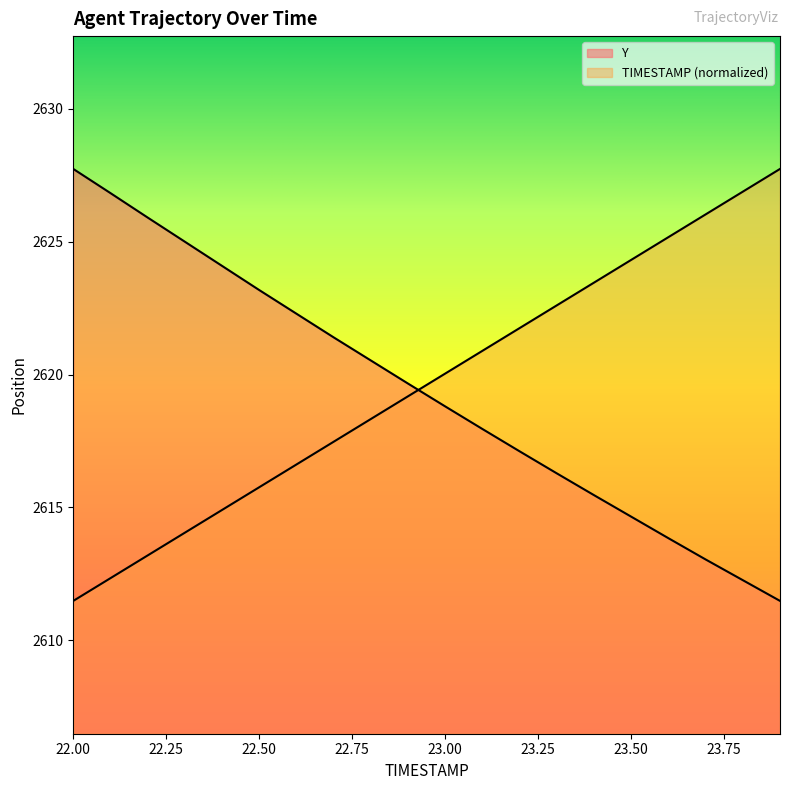

What is the sum of the Y values at 22.0 and 23.2?

5244.9